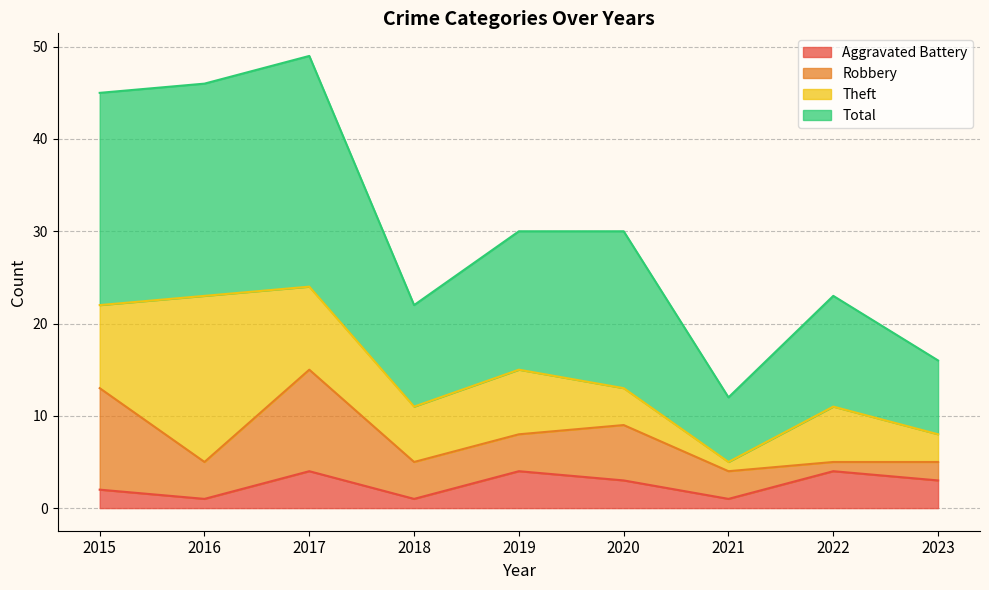

Is it true that Total equals 49 at 2017?

True